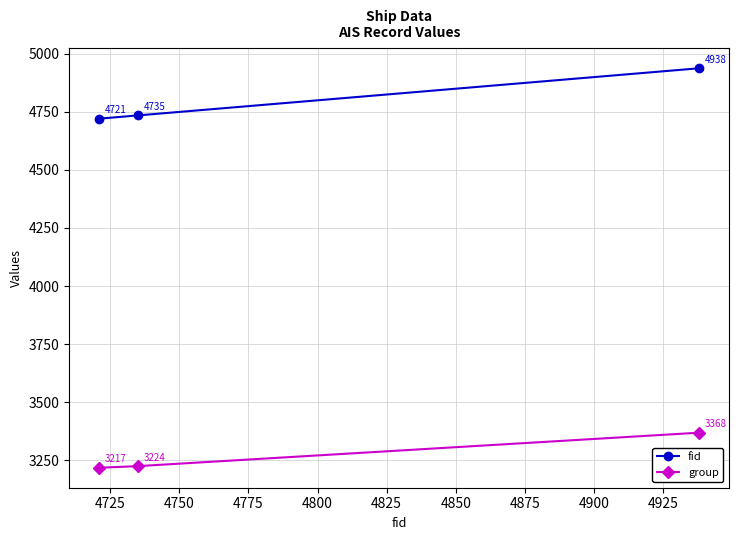

What is the value of the group point at the 1st from the left?

3217